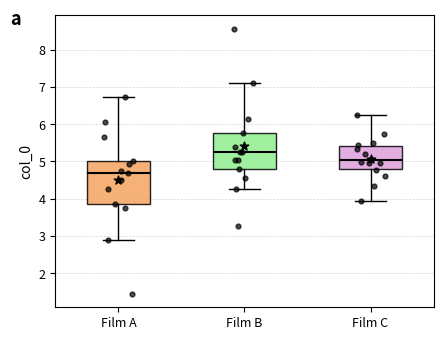

Reading left to right, transcribe this box plot: for each box, give where its median line is, the range the box spans, and where its two whiskers end, as read against the y-axis. The values are not printed on the chart, so give them approximately, as read against the axis.

Film A: median 4.7, box 3.9 to 5.0, whiskers 2.9 to 6.7
Film B: median 5.2, box 4.8 to 5.8, whiskers 4.3 to 7.1
Film C: median 5.0, box 4.8 to 5.4, whiskers 3.9 to 6.2